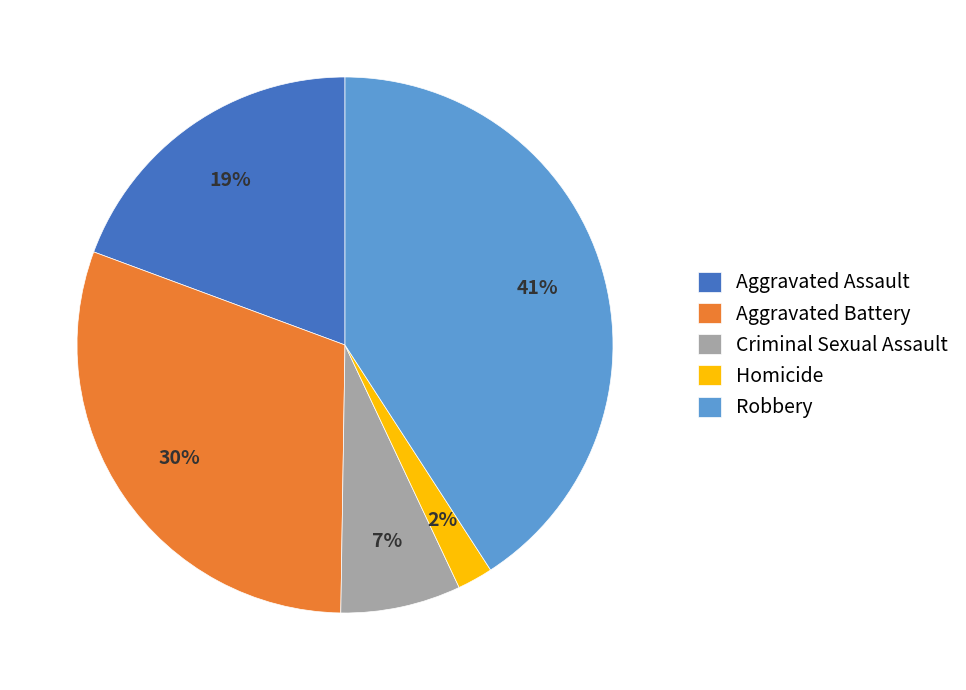

What is the largest slice in the pie chart?

Robbery